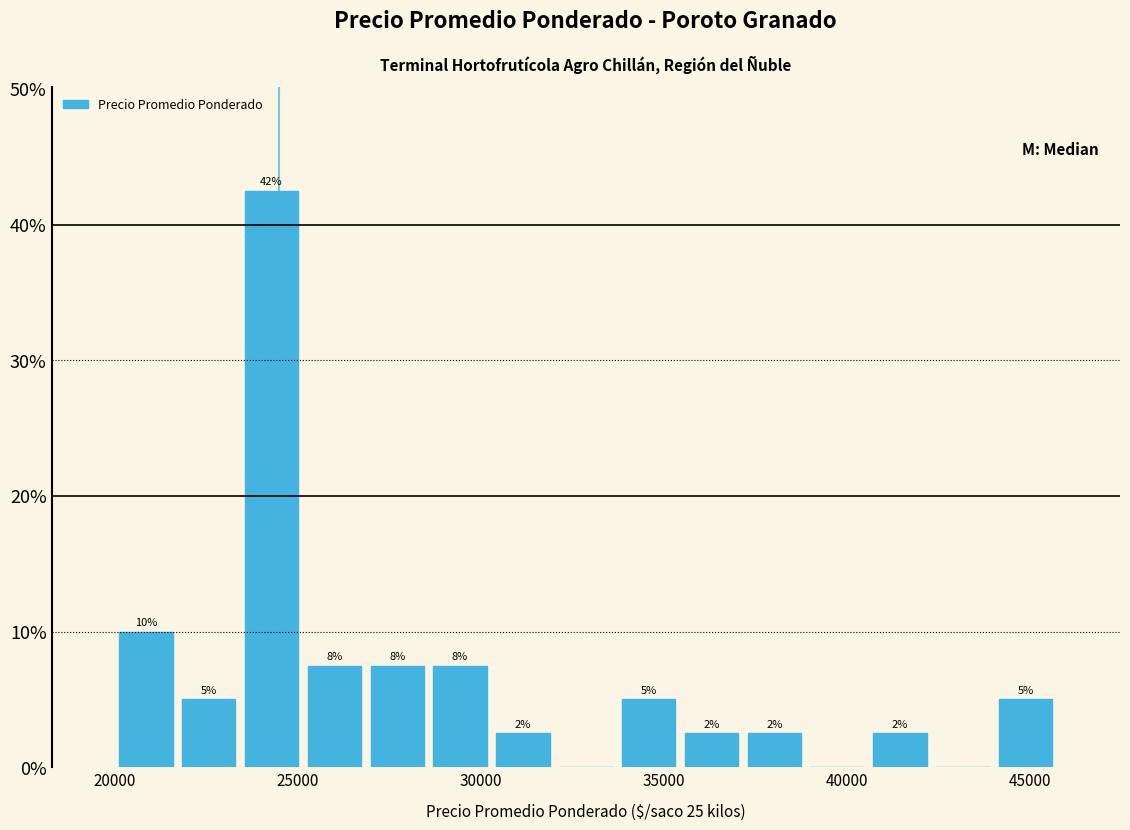

Read against the x-axis, roughly where is the centre of the tallest bar?

24500